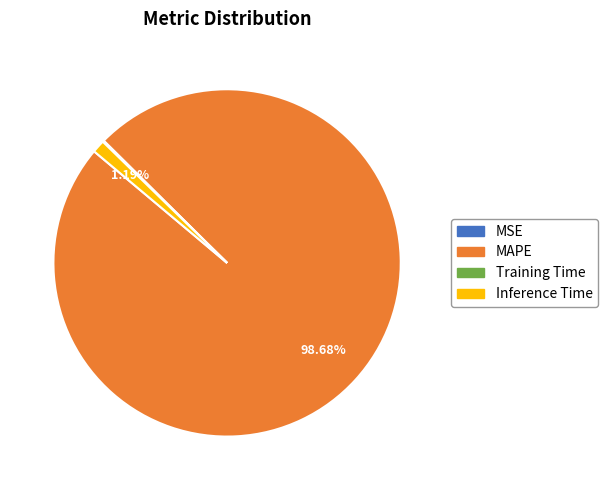

What is the largest slice in the pie chart?

MAPE